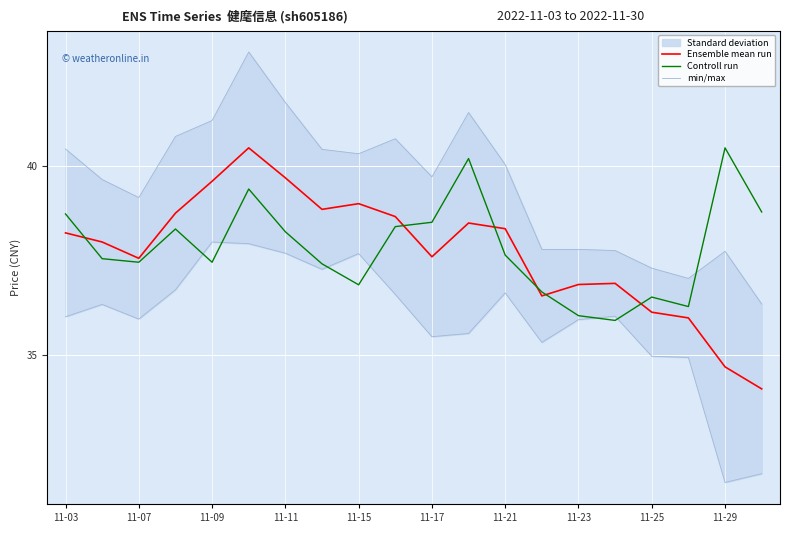

How many data points in Controll run are above 37?

14